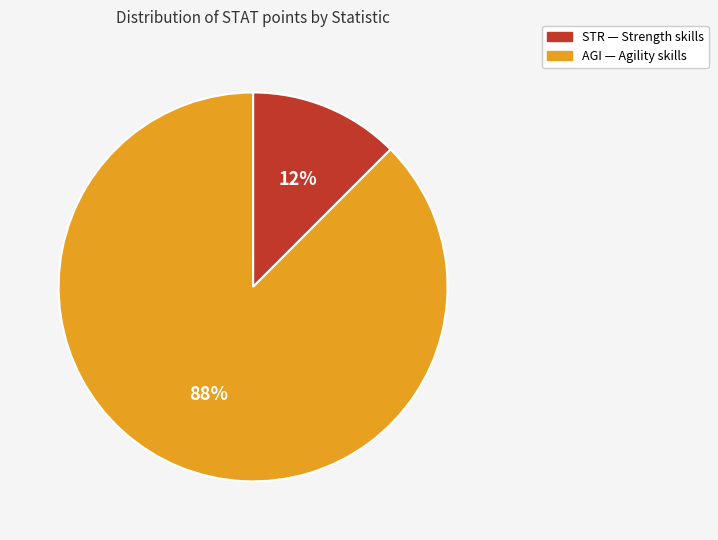

To the nearest percent, what is the average slice percentage?

50%